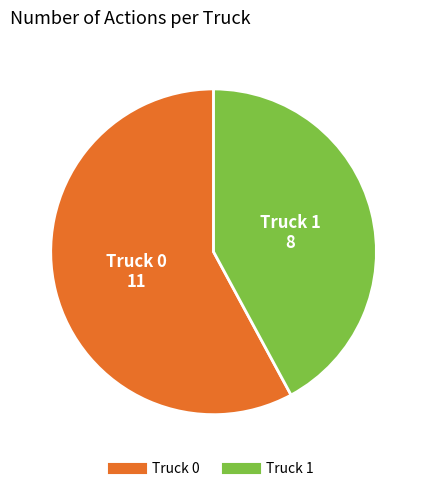

Count the number of slices in the pie.

2